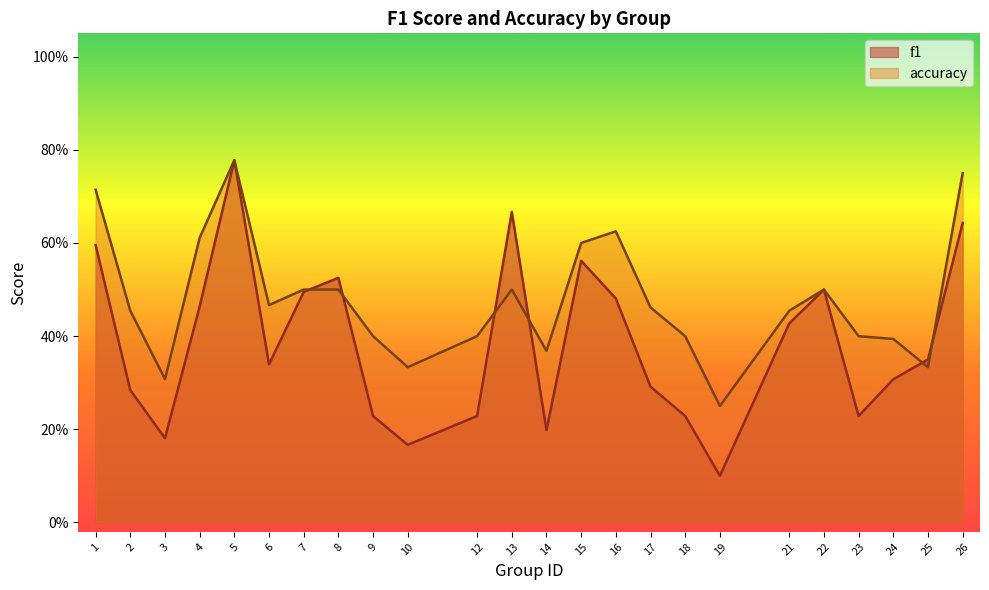

Reading left to right, transcribe all the data shown in this chart.

f1: 1=0.6	2=0.3	3=0.2	4=0.5	5=0.8	6=0.3	7=0.5	8=0.5	9=0.2	10=0.2	12=0.2	13=0.7	14=0.2	15=0.6	16=0.5	17=0.3	18=0.2	19=0.1	21=0.4	22=0.5	23=0.2	24=0.3	25=0.4	26=0.6
accuracy: 1=0.7	2=0.5	3=0.3	4=0.6	5=0.8	6=0.5	7=0.5	8=0.5	9=0.4	10=0.3	12=0.4	13=0.5	14=0.4	15=0.6	16=0.6	17=0.5	18=0.4	19=0.2	21=0.5	22=0.5	23=0.4	24=0.4	25=0.3	26=0.8